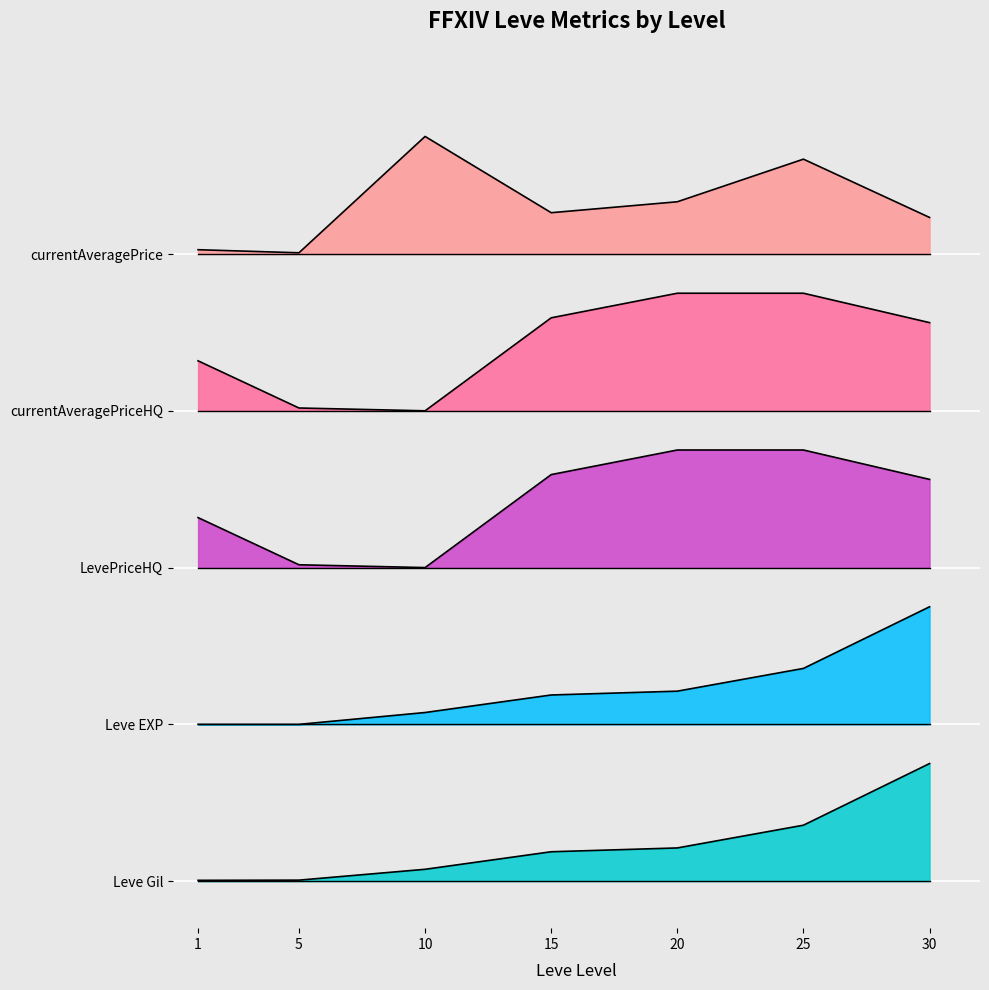

What is the value of the Leve Gil point at the 3rd from the left?

0.1